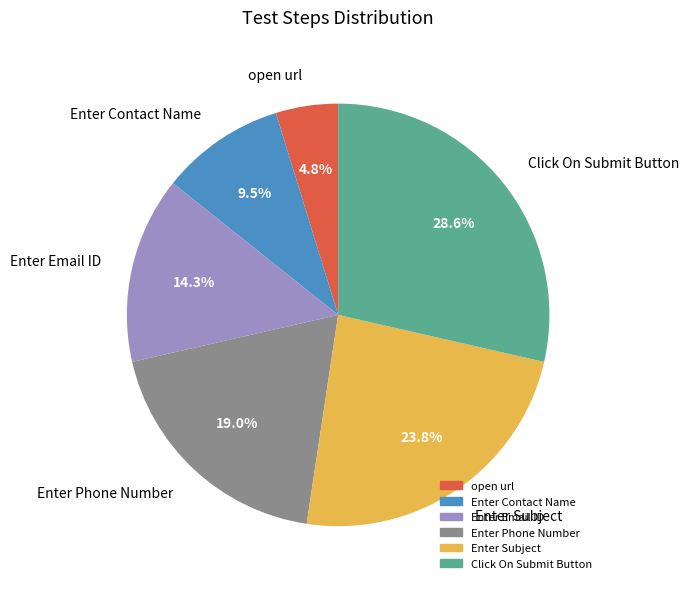

The Enter Subject slice represents 18% of the pie. True or false?

False